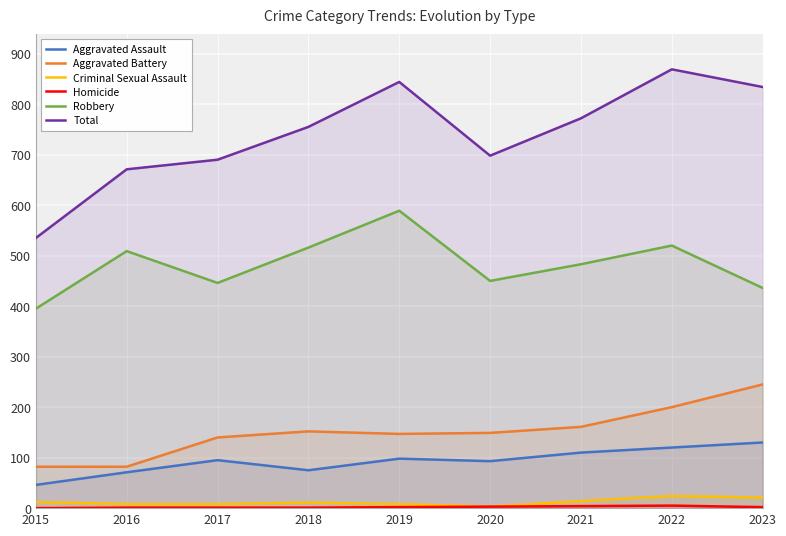

Which series has the widest spread of values?

Total